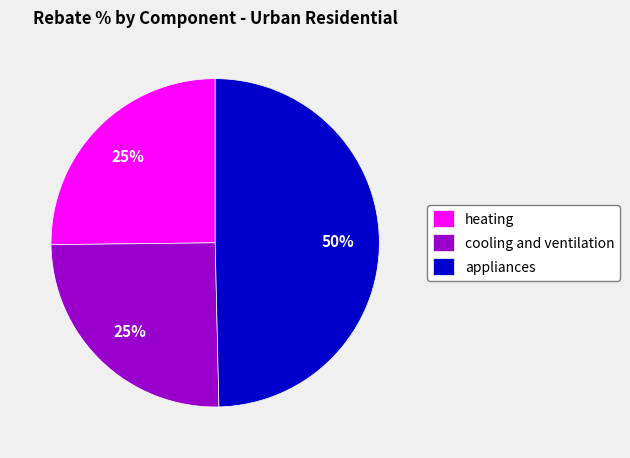

How many segments does this pie chart have?

3